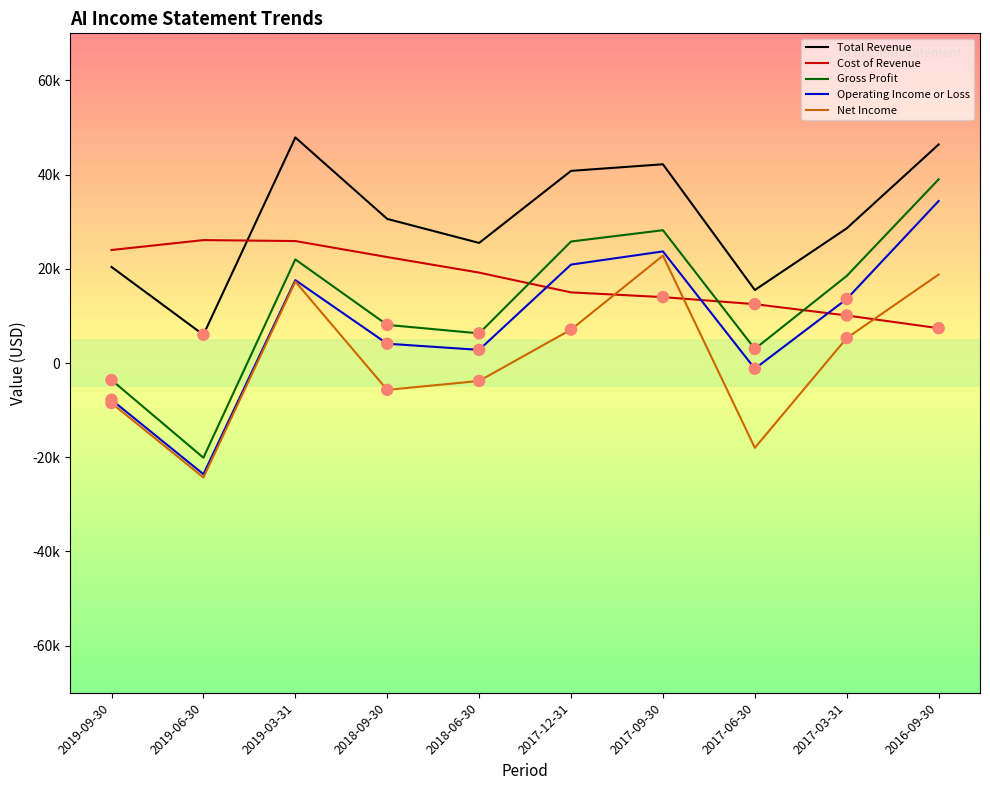

What are all the series names shown in the legend?

Total Revenue, Cost of Revenue, Gross Profit, Operating Income or Loss, Net Income